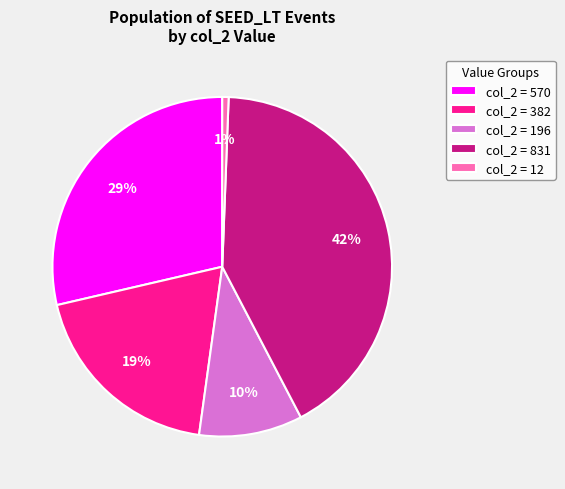

The col_2 = 570 slice represents 20% of the pie. True or false?

False